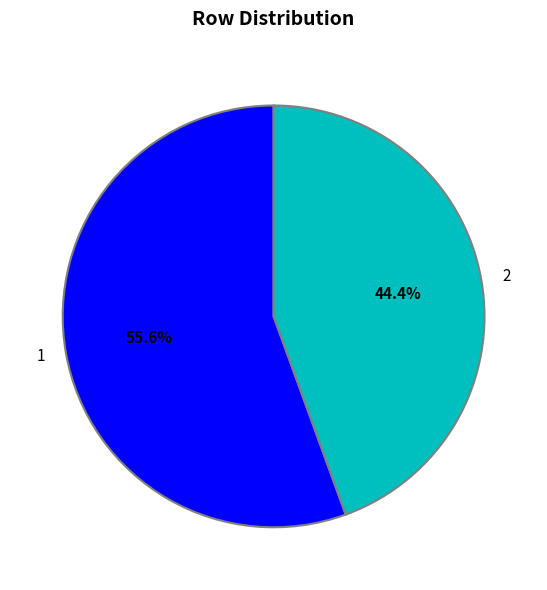

How much of the chart is everything except 2?

55.6%